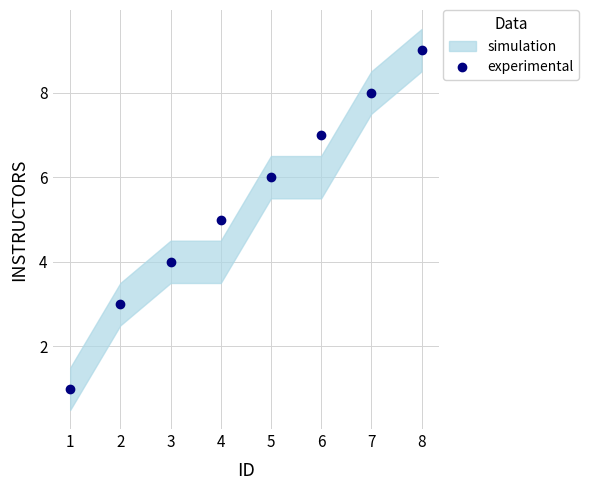

The value at 2 is 4. True or false?

False